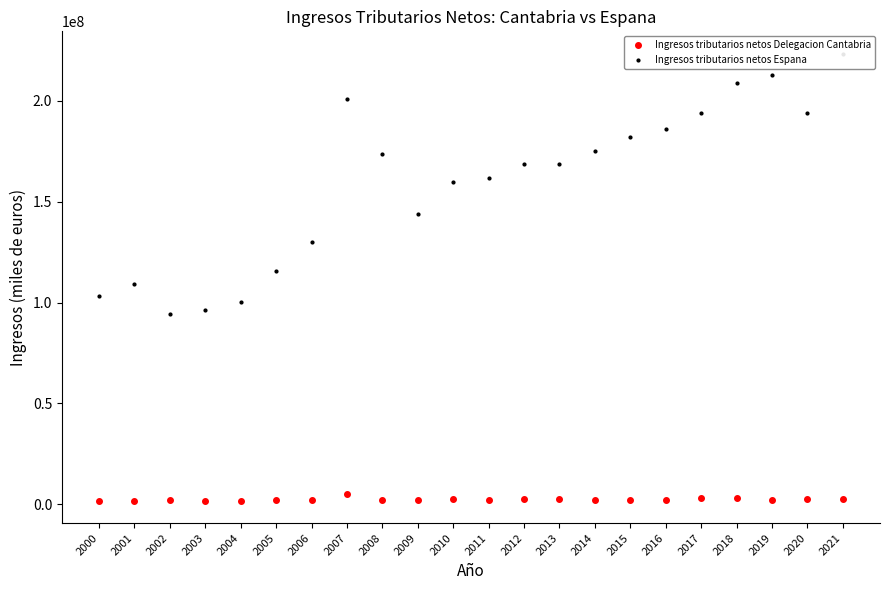

Reading left to right, what are all the values shown in this chart?

Ingresos tributarios netos Delegacion Cantabria: 2000=1708321	2001=1686945	2002=1985429	2003=1729069	2004=1755446	2005=2078493	2006=2302245	2007=5033042	2008=2061140	2009=2193047	2010=2583590	2011=2303819	2012=2474319	2013=2675524	2014=1914333	2015=2228581	2016=2103767	2017=3225654	2018=2829839	2019=1995021	2020=2616843	2021=2428134
Ingresos tributarios netos Espana: 2000=103117695	2001=109307665	2002=94125169	2003=96049656	2004=100396954	2005=115846916	2006=130126548	2007=200676030	2008=173453315	2009=144023401	2010=159536237	2011=161759994	2012=168566582	2013=168847373	2014=174987341	2015=182008642	2016=186248520	2017=193950549	2018=208684965	2019=212807546	2020=194050638	2021=223384806